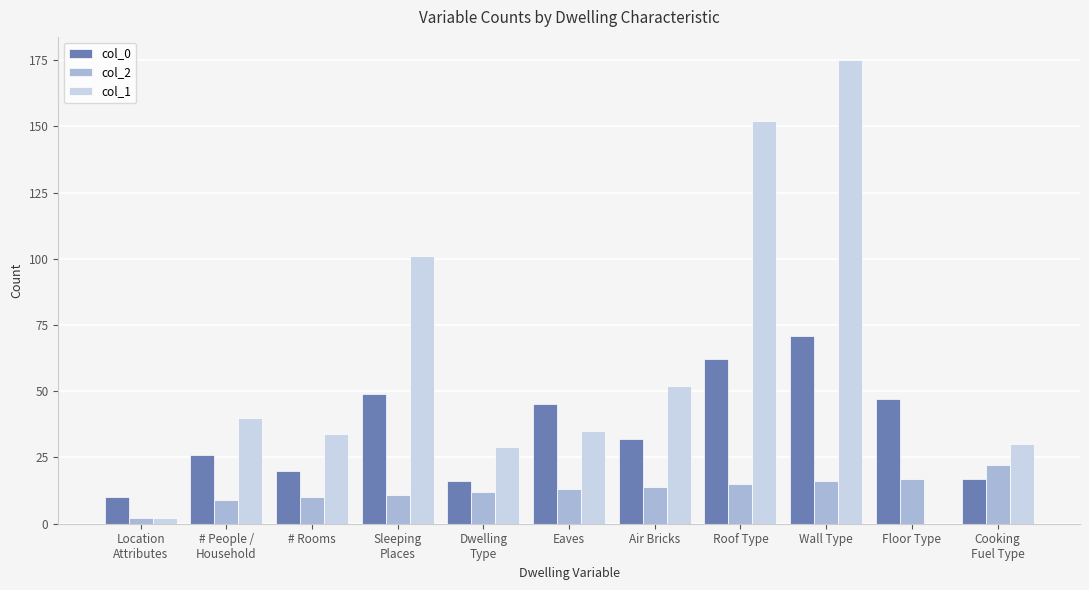

What is the greatest value displayed?

175